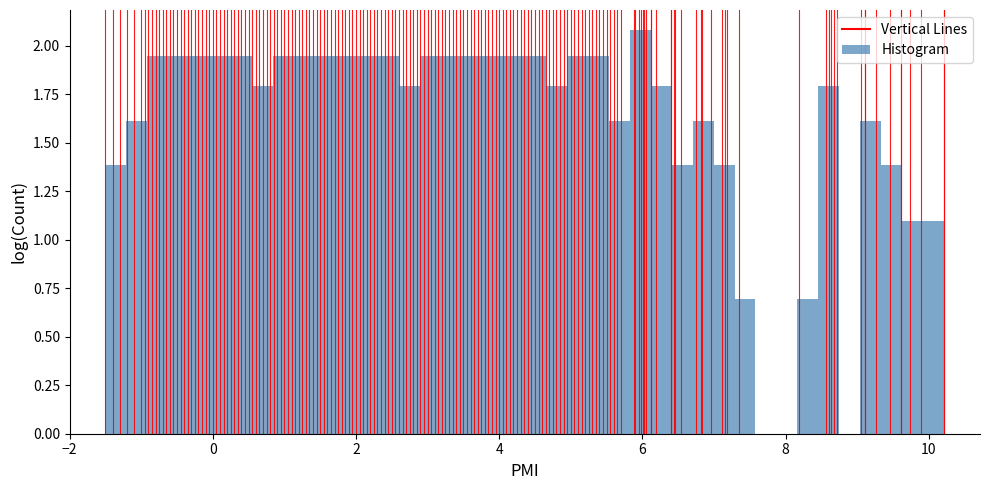

Around what value on the x-axis is the tallest bar? Give the approximate position of its centre, as read against the axis.

6.0